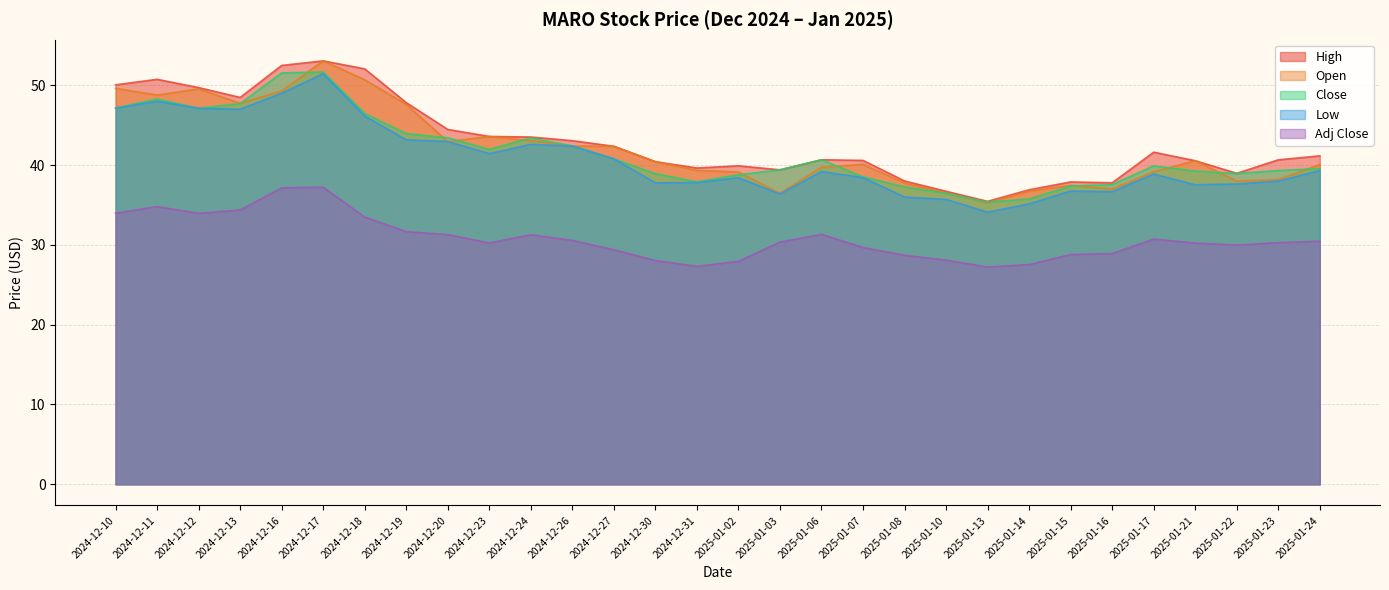

Reading left to right, transcribe all the data shown in this chart.

High: 2024-12-10=50.1	2024-12-11=50.8	2024-12-12=49.7	2024-12-13=48.5	2024-12-16=52.5	2024-12-17=53.1	2024-12-18=52.1	2024-12-19=47.8	2024-12-20=44.5	2024-12-23=43.6	2024-12-24=43.5	2024-12-26=43.1	2024-12-27=42.4	2024-12-30=40.4	2024-12-31=39.6	2025-01-02=39.9	2025-01-03=39.4	2025-01-06=40.7	2025-01-07=40.6	2025-01-08=38.0	2025-01-10=36.7	2025-01-13=35.5	2025-01-14=36.9	2025-01-15=37.9	2025-01-16=37.8	2025-01-17=41.6	2025-01-21=40.5	2025-01-22=39.0	2025-01-23=40.7	2025-01-24=41.2
Open: 2024-12-10=49.6	2024-12-11=48.8	2024-12-12=49.5	2024-12-13=47.7	2024-12-16=49.3	2024-12-17=53.1	2024-12-18=50.7	2024-12-19=47.6	2024-12-20=43.0	2024-12-23=43.6	2024-12-24=43.1	2024-12-26=42.4	2024-12-27=42.4	2024-12-30=40.4	2024-12-31=39.3	2025-01-02=39.1	2025-01-03=36.5	2025-01-06=39.7	2025-01-07=40.1	2025-01-08=37.8	2025-01-10=36.5	2025-01-13=35.3	2025-01-14=36.7	2025-01-15=37.5	2025-01-16=37.0	2025-01-17=39.2	2025-01-21=40.5	2025-01-22=38.0	2025-01-23=38.2	2025-01-24=40.1
Close: 2024-12-10=47.1	2024-12-11=48.3	2024-12-12=47.1	2024-12-13=47.7	2024-12-16=51.5	2024-12-17=51.7	2024-12-18=46.5	2024-12-19=44.0	2024-12-20=43.4	2024-12-23=42.0	2024-12-24=43.4	2024-12-26=42.4	2024-12-27=40.8	2024-12-30=38.9	2024-12-31=37.9	2025-01-02=38.8	2025-01-03=39.4	2025-01-06=40.7	2025-01-07=38.5	2025-01-08=37.3	2025-01-10=36.5	2025-01-13=35.4	2025-01-14=35.8	2025-01-15=37.4	2025-01-16=37.5	2025-01-17=39.9	2025-01-21=39.2	2025-01-22=38.9	2025-01-23=39.3	2025-01-24=39.6
Low: 2024-12-10=47.1	2024-12-11=48.0	2024-12-12=47.1	2024-12-13=47.0	2024-12-16=49.0	2024-12-17=51.5	2024-12-18=46.2	2024-12-19=43.2	2024-12-20=43.0	2024-12-23=41.4	2024-12-24=42.6	2024-12-26=42.4	2024-12-27=40.8	2024-12-30=37.8	2024-12-31=37.8	2025-01-02=38.4	2025-01-03=36.4	2025-01-06=39.2	2025-01-07=38.4	2025-01-08=36.0	2025-01-10=35.7	2025-01-13=34.1	2025-01-14=35.1	2025-01-15=36.8	2025-01-16=36.7	2025-01-17=38.9	2025-01-21=37.5	2025-01-22=37.6	2025-01-23=38.0	2025-01-24=39.3
Adj Close: 2024-12-10=34.0	2024-12-11=34.8	2024-12-12=34.0	2024-12-13=34.4	2024-12-16=37.1	2024-12-17=37.2	2024-12-18=33.5	2024-12-19=31.7	2024-12-20=31.3	2024-12-23=30.2	2024-12-24=31.3	2024-12-26=30.6	2024-12-27=29.4	2024-12-30=28.0	2024-12-31=27.3	2025-01-02=27.9	2025-01-03=30.4	2025-01-06=31.3	2025-01-07=29.7	2025-01-08=28.7	2025-01-10=28.1	2025-01-13=27.2	2025-01-14=27.5	2025-01-15=28.8	2025-01-16=28.9	2025-01-17=30.7	2025-01-21=30.2	2025-01-22=30.0	2025-01-23=30.3	2025-01-24=30.5